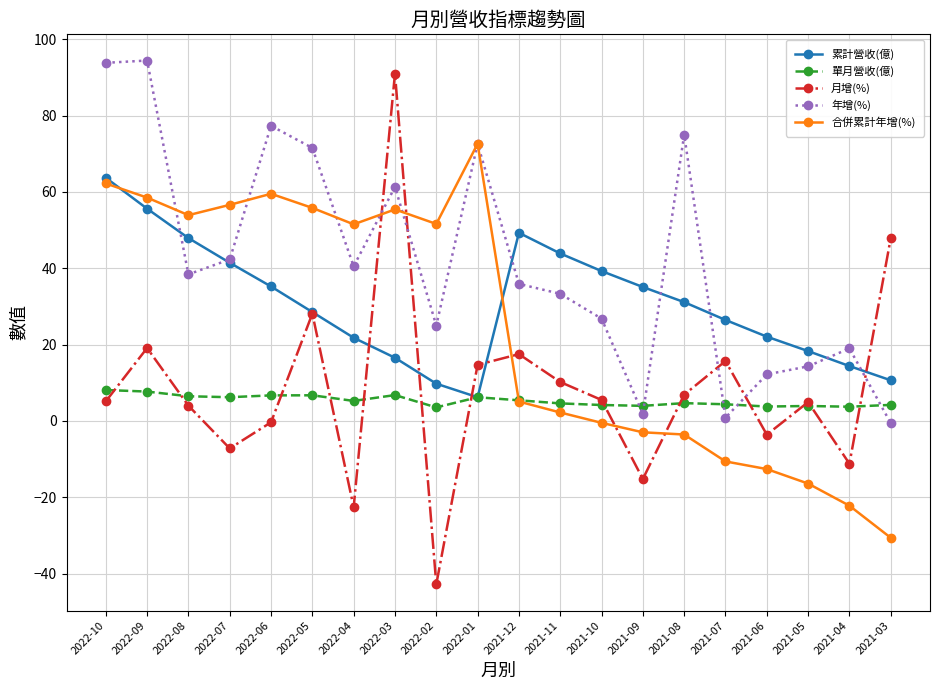

Between 2022-10 and 2021-10, which series saw the biggest shift?

年增(%)